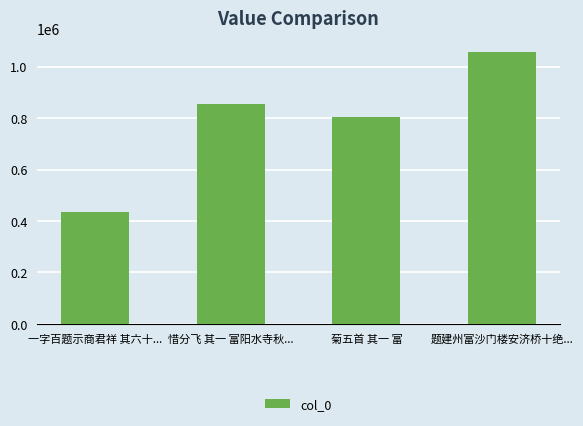

Read the value at 惜分飞 其一 富阳水寺秋....

855270